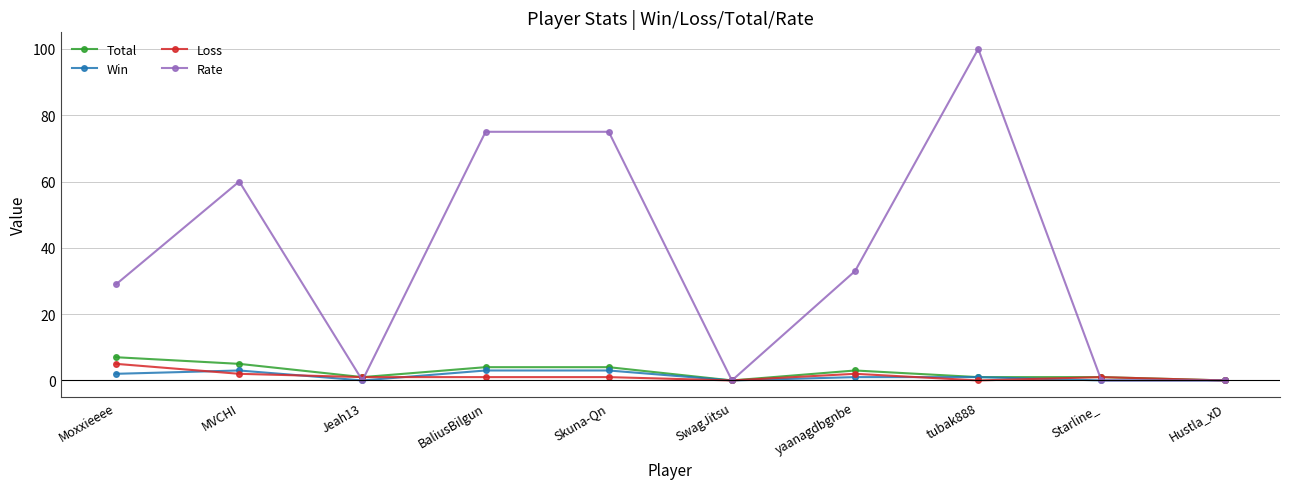

Between which two adjacent categories do Loss and Rate first intersect?

MVCHI and Jeah13